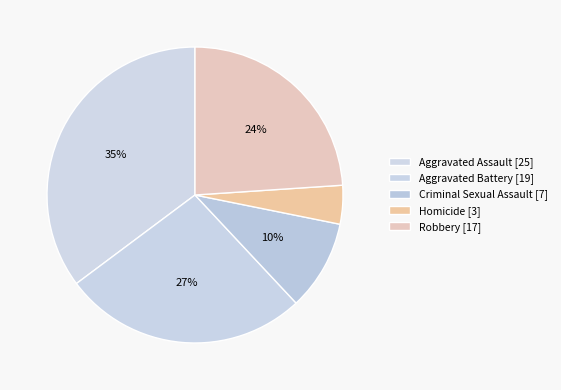

Count the number of slices in the pie.

5